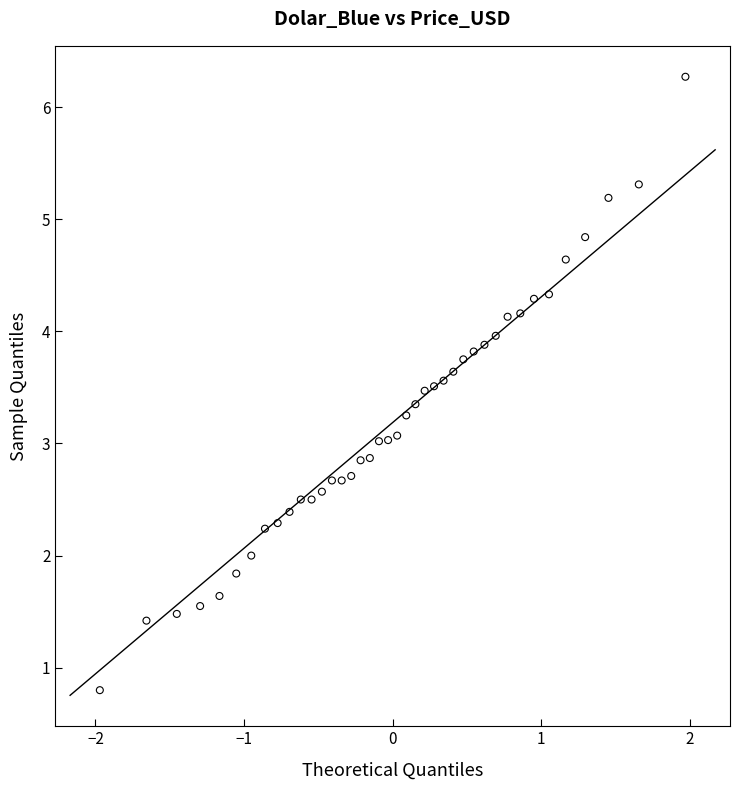

What is the range of X values (max minus min)?

3.9